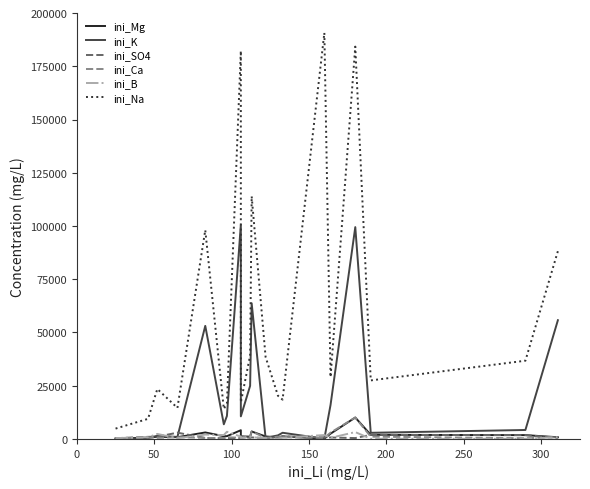

True or false: ini_SO4 and ini_Ca cross at least once.

True